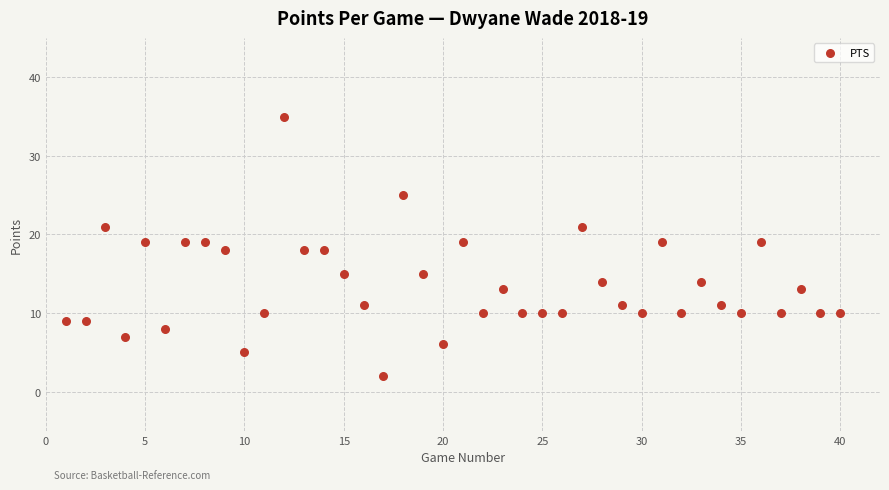

What is the range of X values (max minus min)?

39